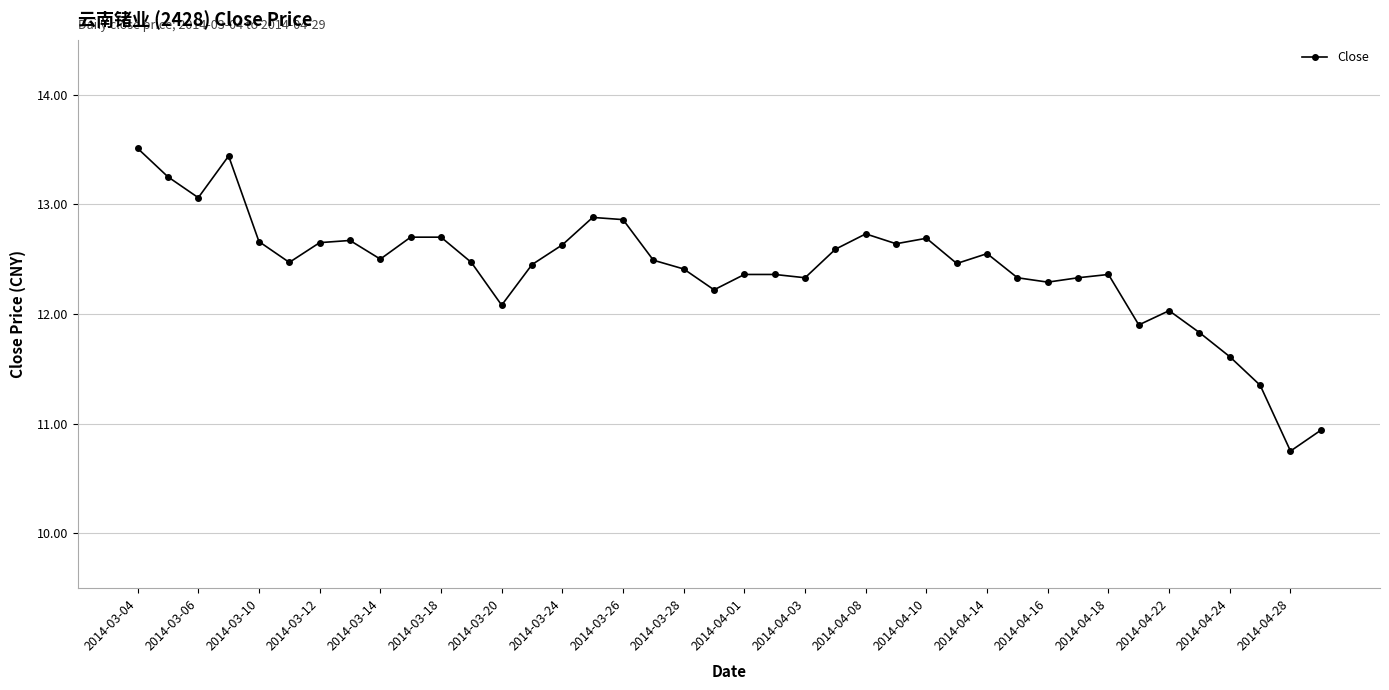

What is the difference between the maximum and minimum values?

2.8